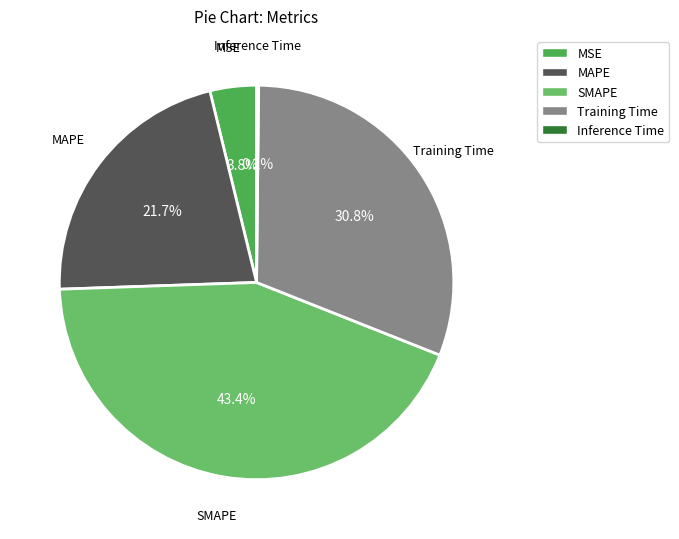

Is MAPE the majority of the pie?

No